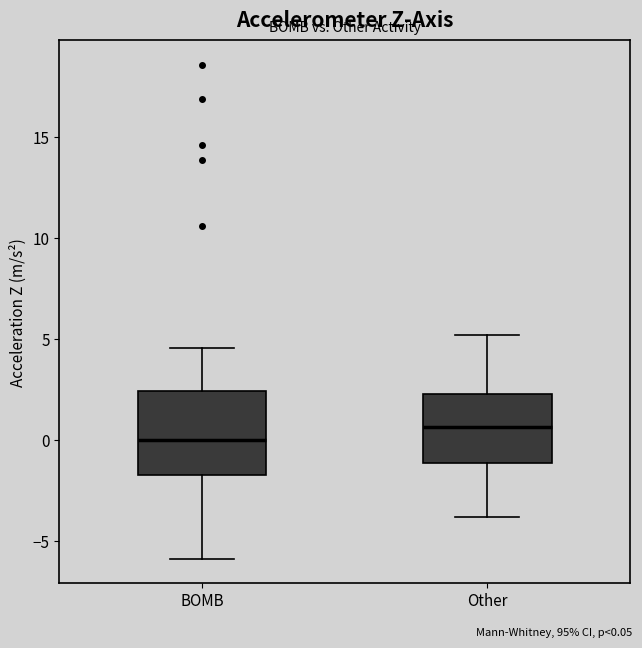

Which box has the highest median line?

Other